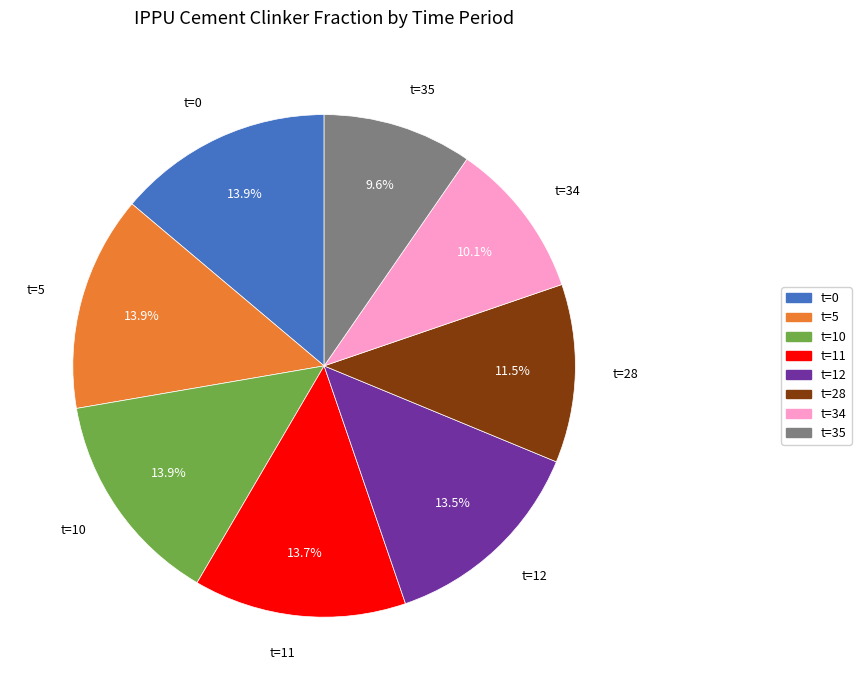

Is there any slice that represents more than half of the pie?

No